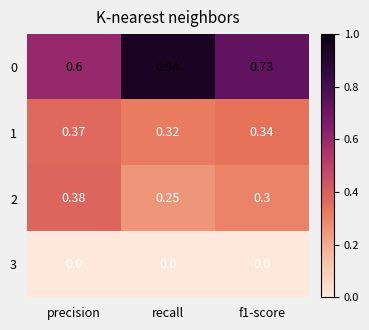

Which category has the lowest value in the 1 series?

recall